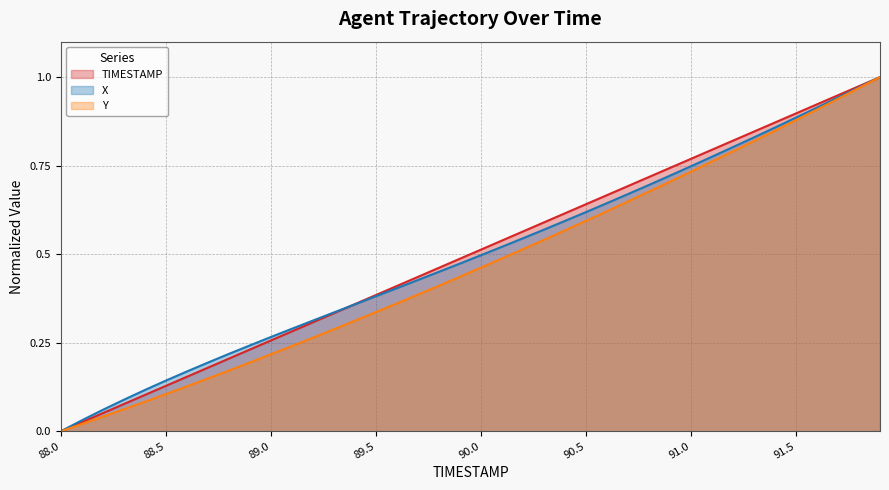

What is the difference between the Y values at 90.4 and 90.6?

0.1